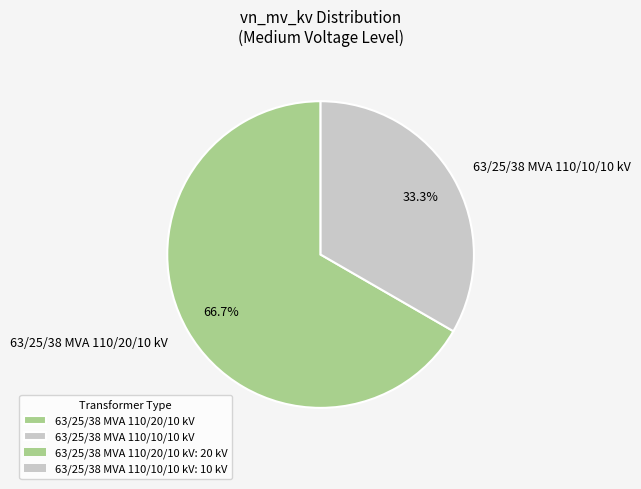

Which has a higher value, 63/25/38 MVA 110/20/10 kV or 63/25/38 MVA 110/10/10 kV?

63/25/38 MVA 110/20/10 kV